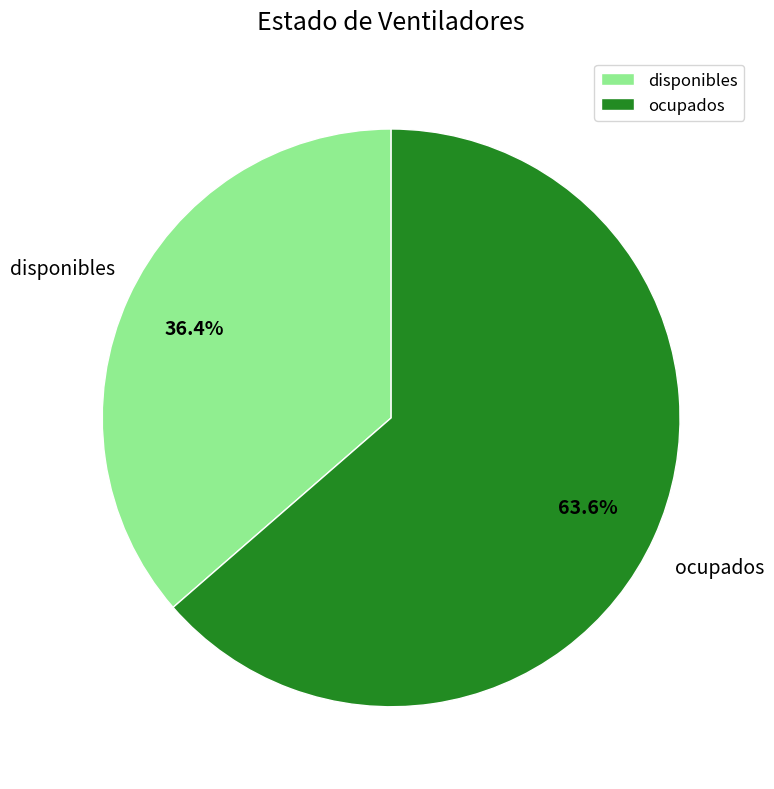

Which category has the smallest portion of the pie?

disponibles